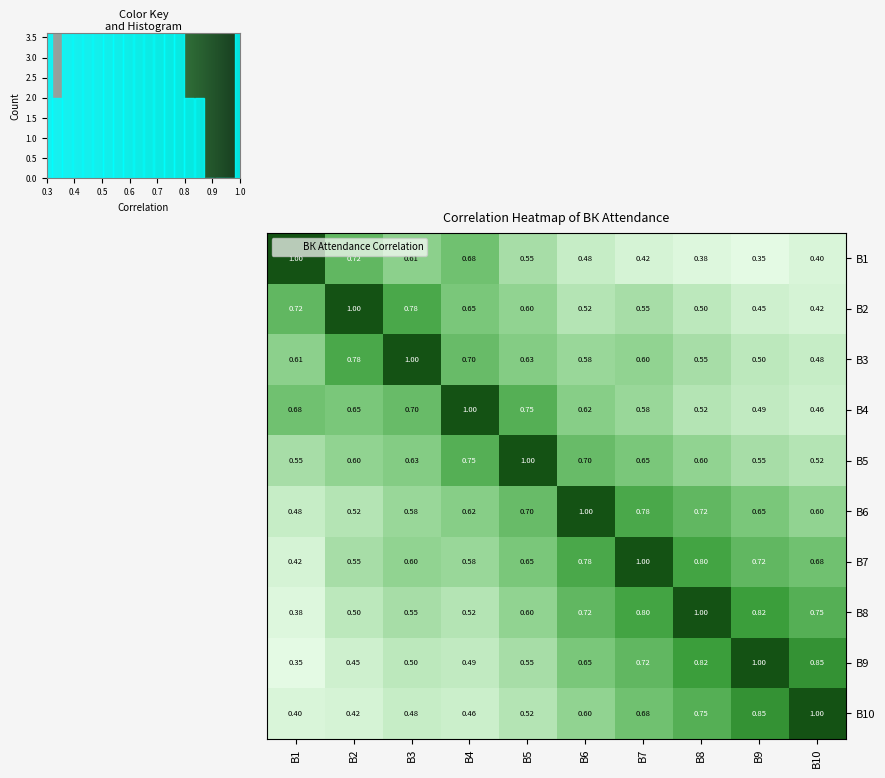

List the series in order of their peak value, lowest first.

В1, В2, В3, В4, В5, В6, В7, В8, В9, В10